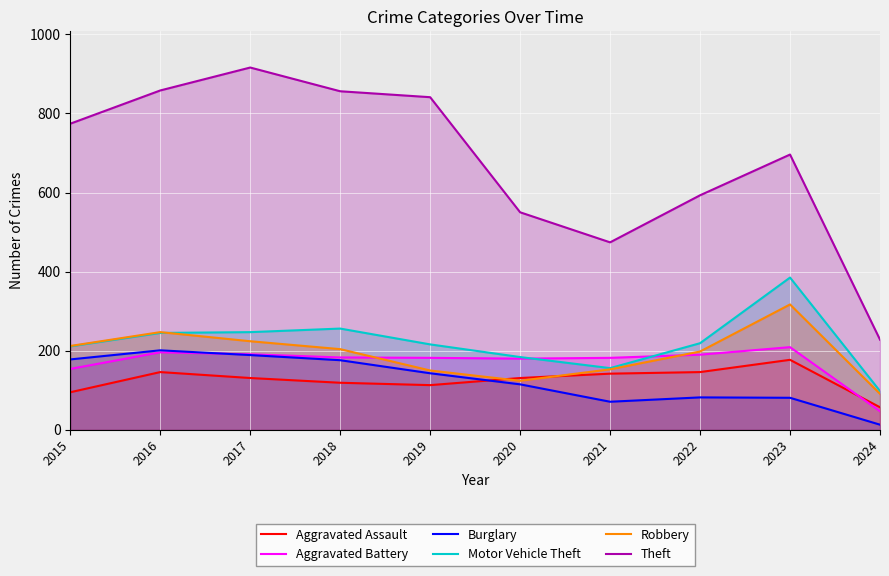

What is the spread (max minus min) of values at 2018?

737